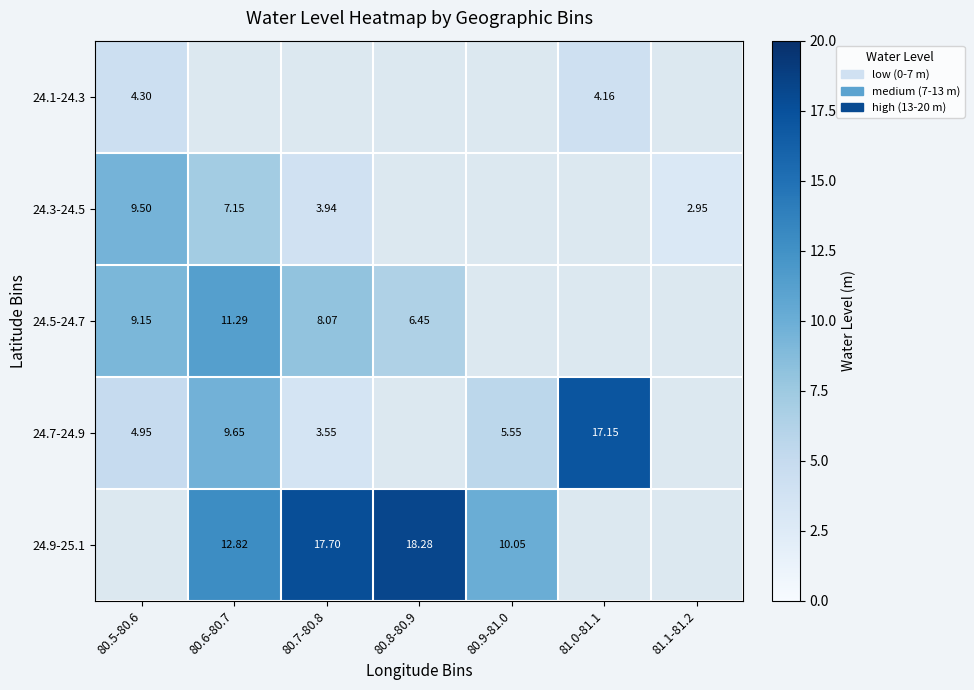

Count the number of categories in the chart.

7